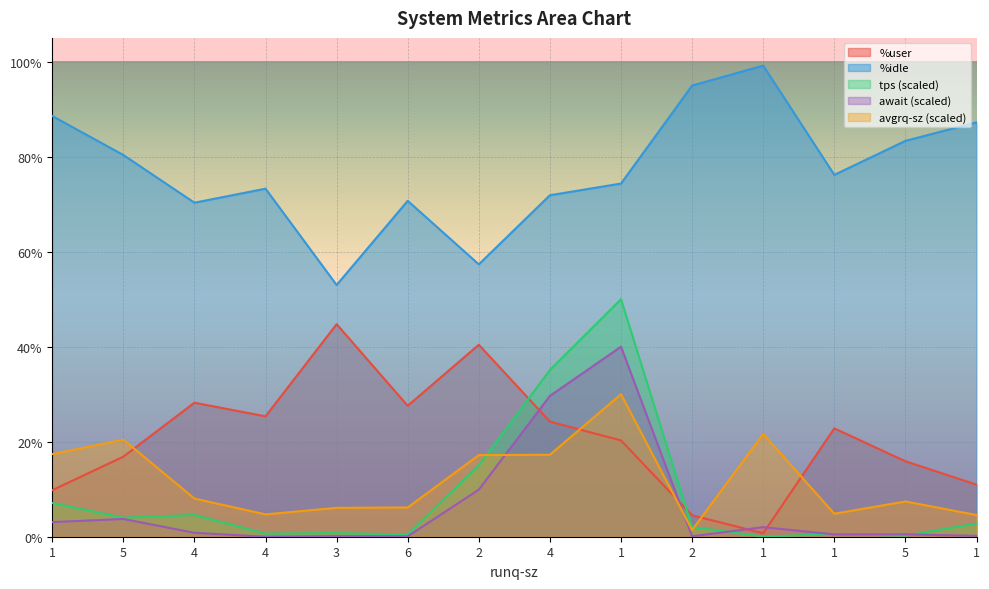

Between which two adjacent categories do tps and %user first intersect?

2 and 4